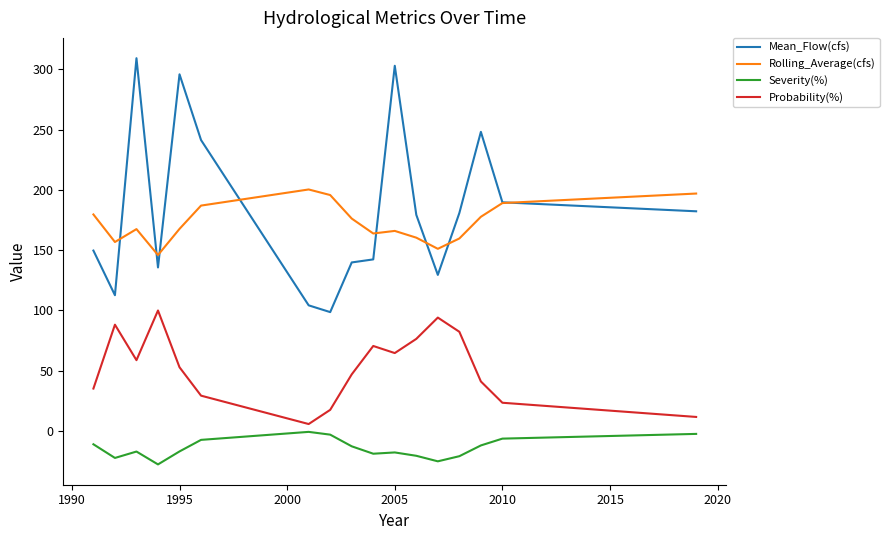

True or false: Rolling_Average(cfs) and Severity(%) cross at least once.

False